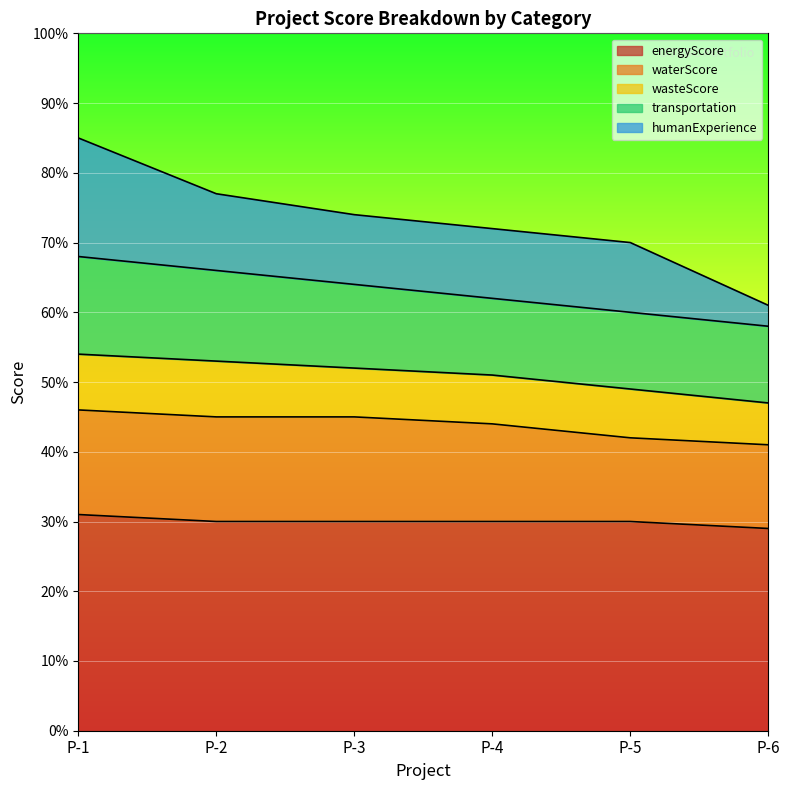

What are all the series names shown in the legend?

energyScore, waterScore, wasteScore, transportation, humanExperience